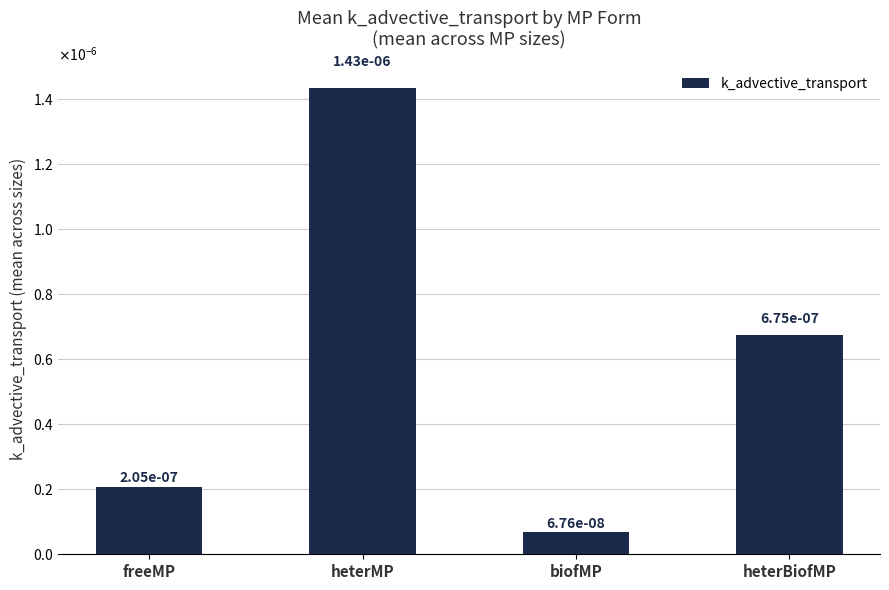

Does the chart contain any negative values?

No